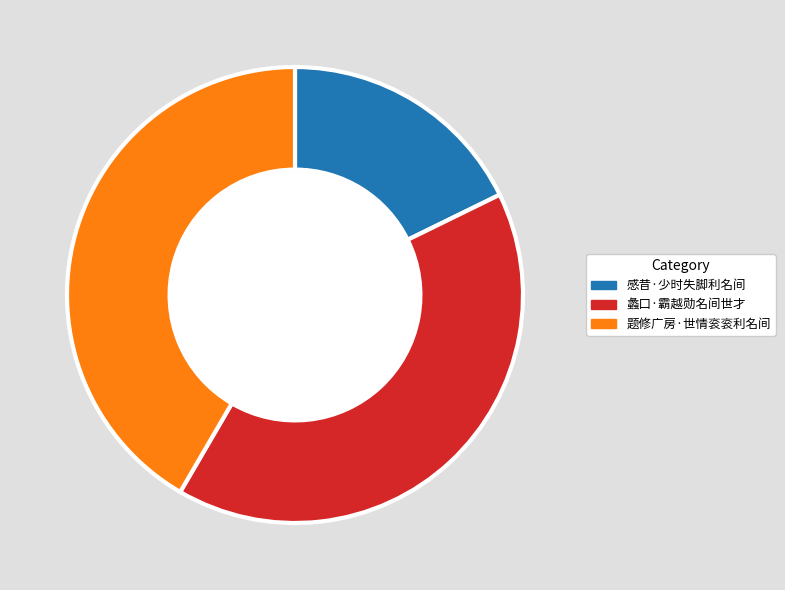

True or false: 蠡口·霸越勋名间世才 accounts for 34% of the total.

False